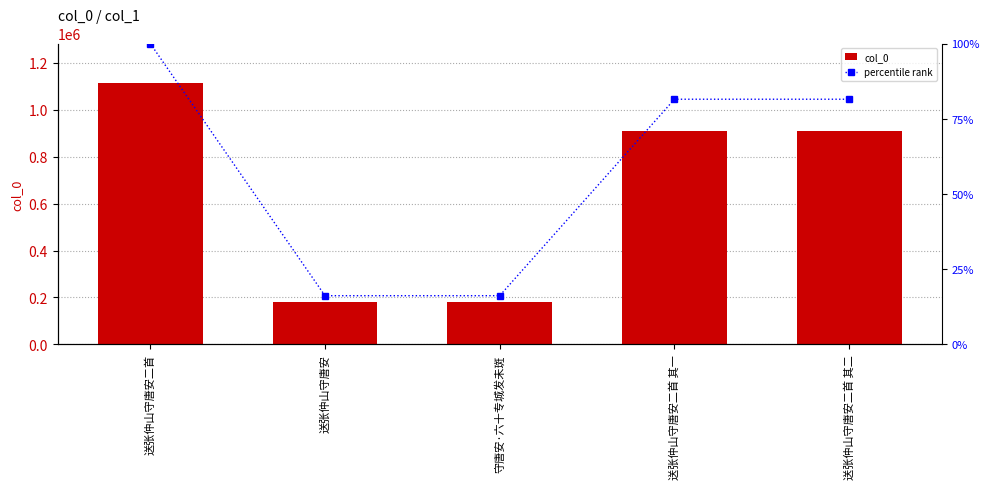

Reading right to left, extract all data points from this chart.

col_0: 送张仲山守唐安二首 其二=908162.0	送张仲山守唐安二首 其一=908163.0	守唐安·六十专城发未斑=180413.0	送张仲山守唐安=180400.0	送张仲山守唐安二首=1114581.0
percentile rank: 送张仲山守唐安二首 其二=81.5	送张仲山守唐安二首 其一=81.5	守唐安·六十专城发未斑=16.2	送张仲山守唐安=16.2	送张仲山守唐安二首=100.0